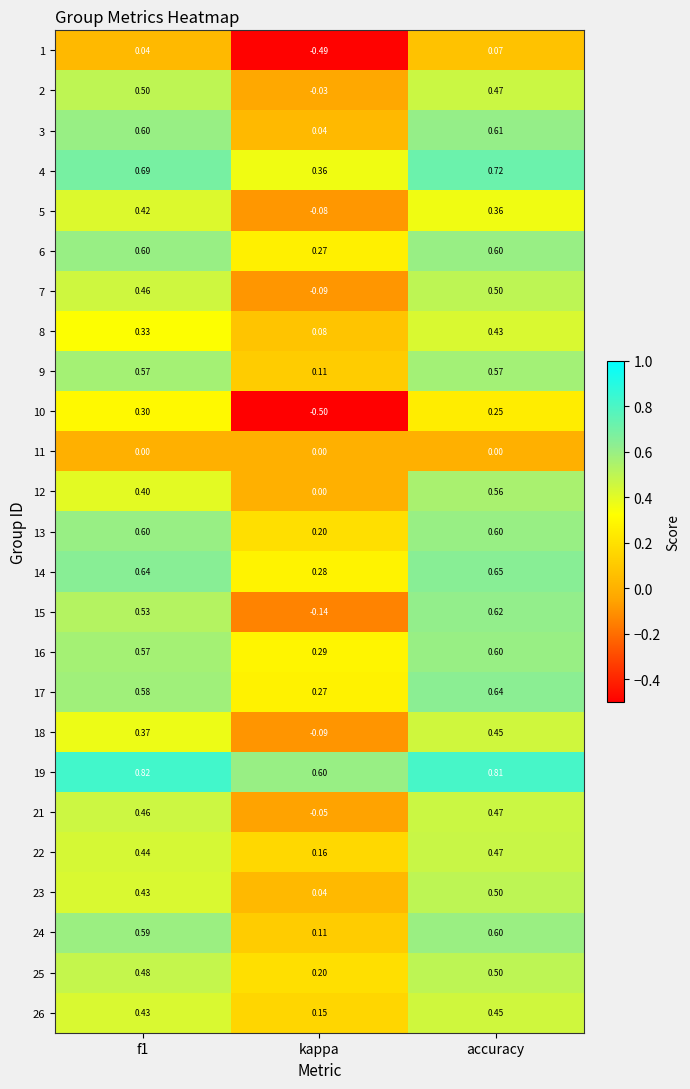

At which label does 8 reach its minimum?

kappa